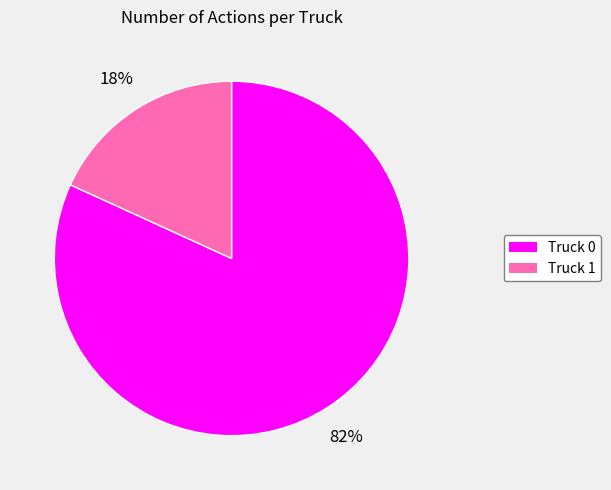

What is the ratio of the value at Truck 1 to the value at Truck 0?

0.2